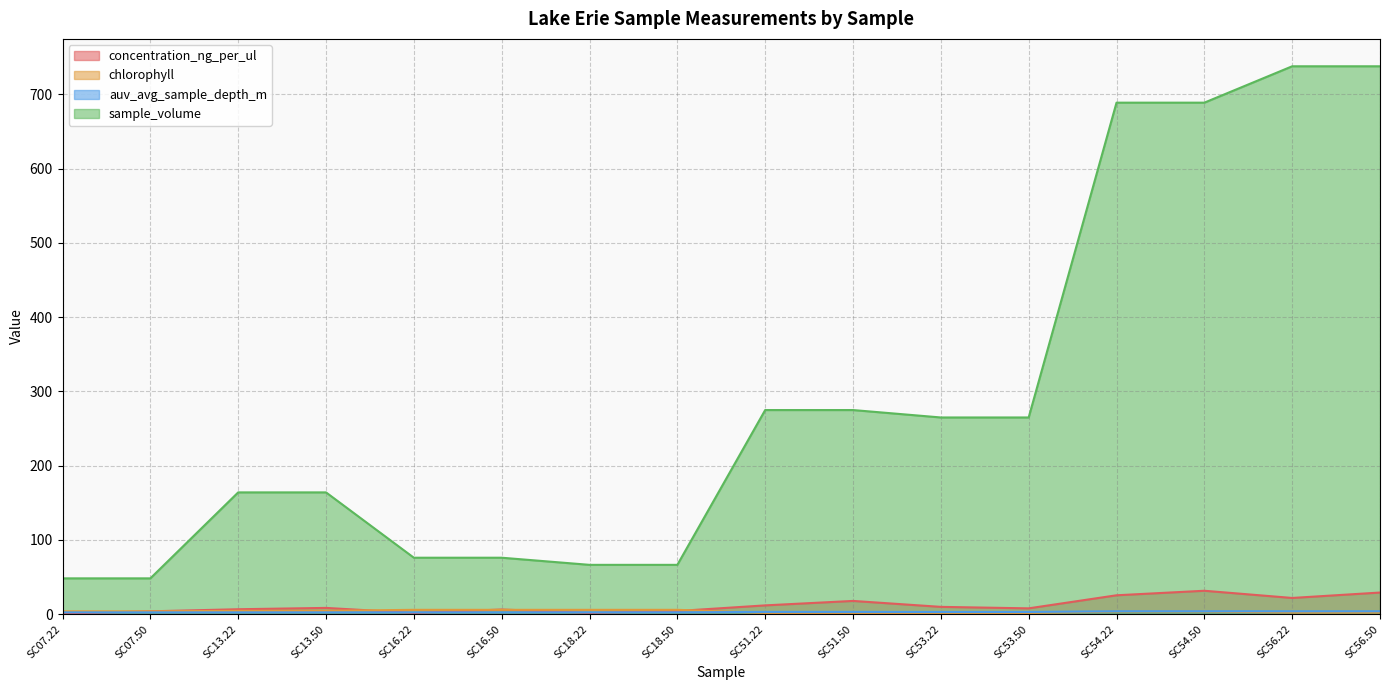

Is the value of sample_volume at SC13.22 greater than the value of concentration_ng_per_ul at SC53.50?

Yes